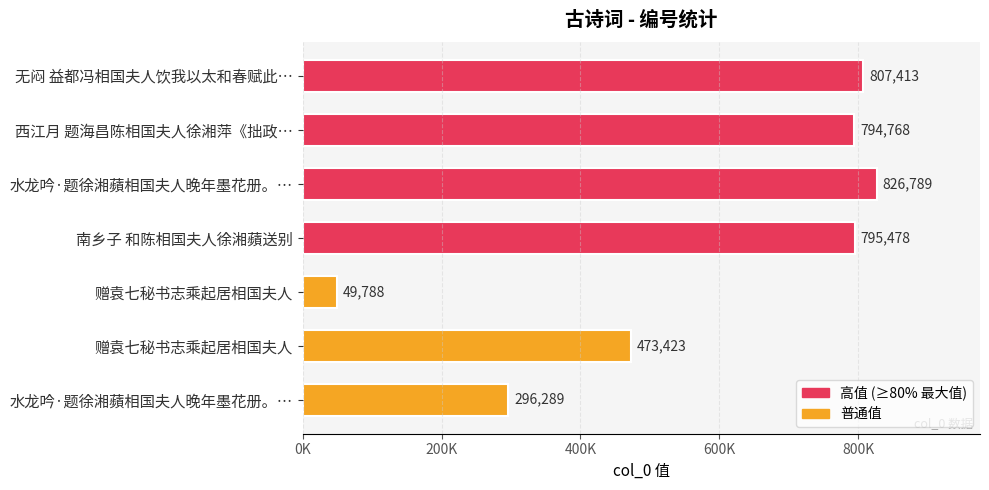

Are the bars horizontal?

Yes